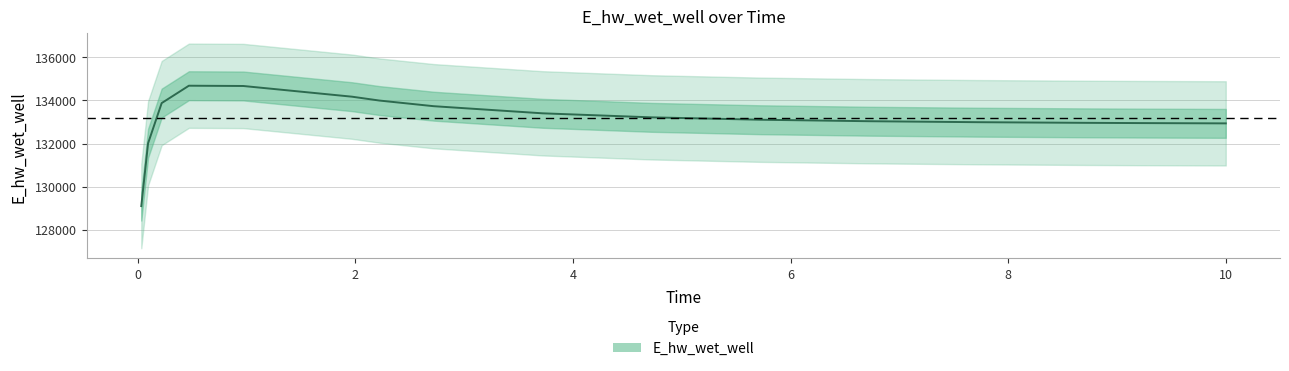

What is the minimum value for E_hw_wet_well?

129092.0